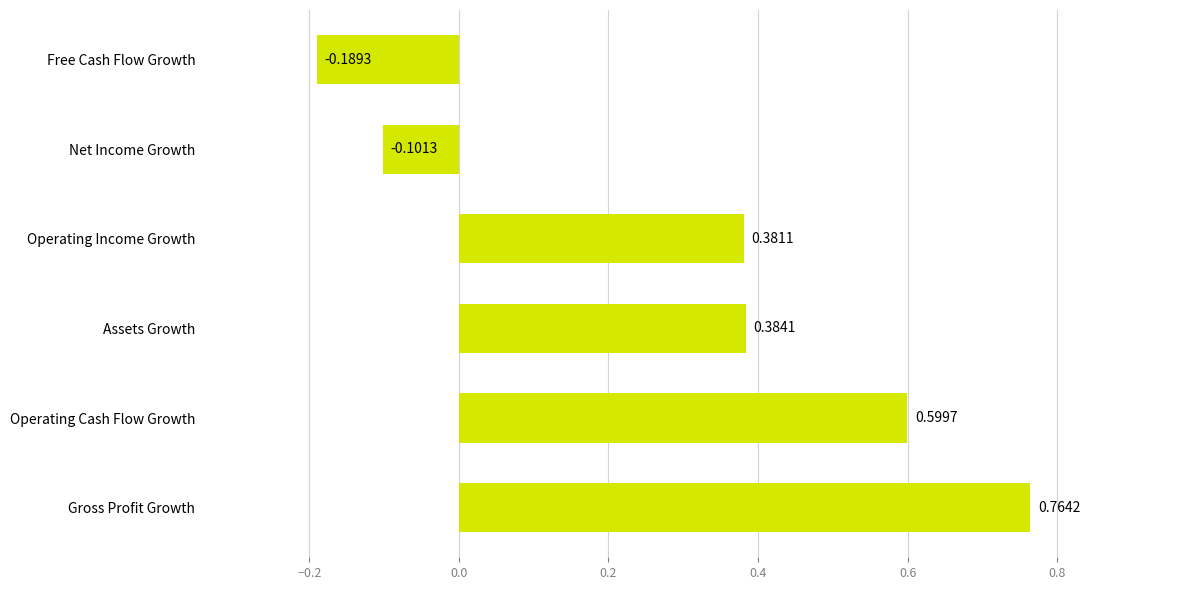

List the labels in order of value, largest first.

Gross Profit Growth, Operating Cash Flow Growth, Assets Growth, Operating Income Growth, Net Income Growth, Free Cash Flow Growth